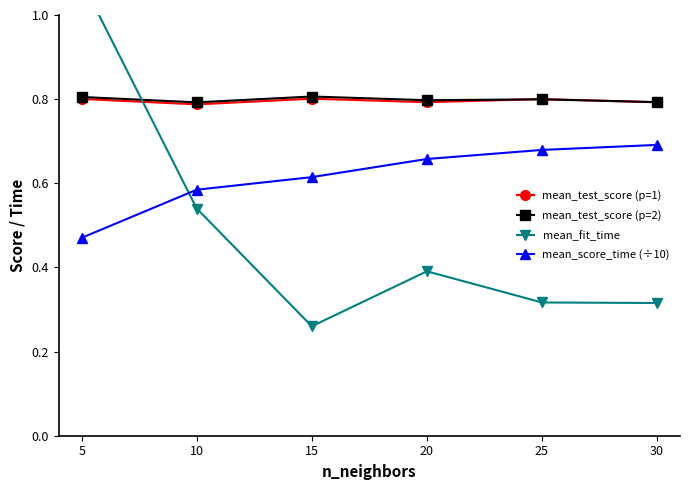

The mean_test_score (p=1) series shows 0.8 at 15. True or false?

True